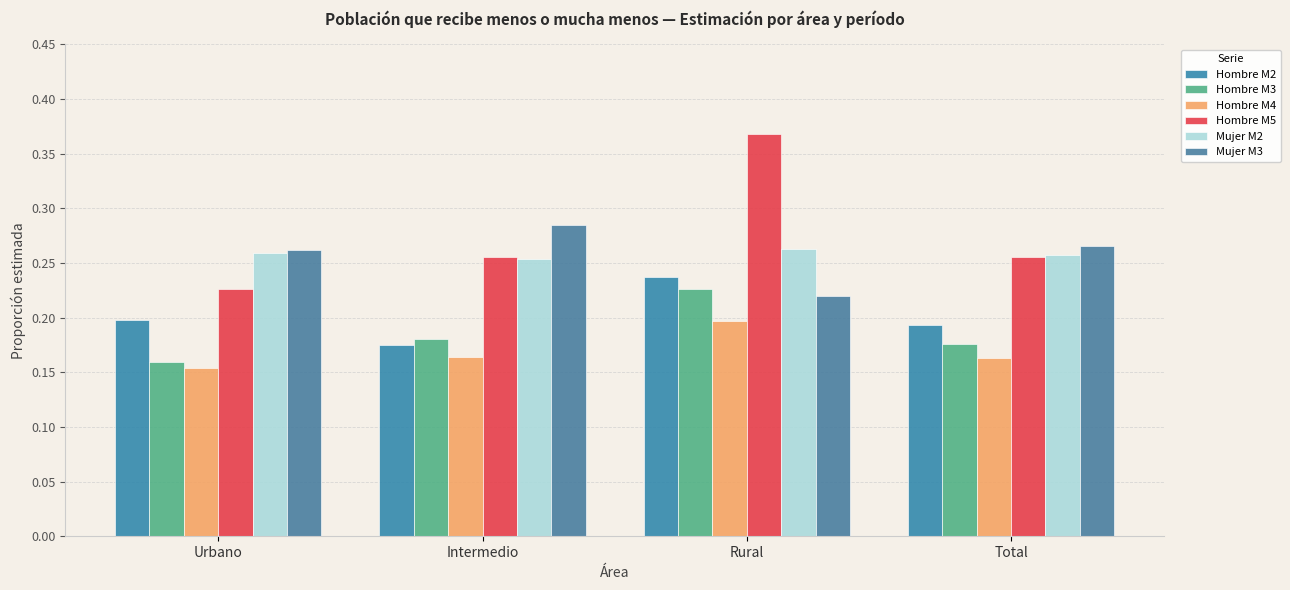

The value of Hombre M4 at Intermedio is 0.1. True or false?

False